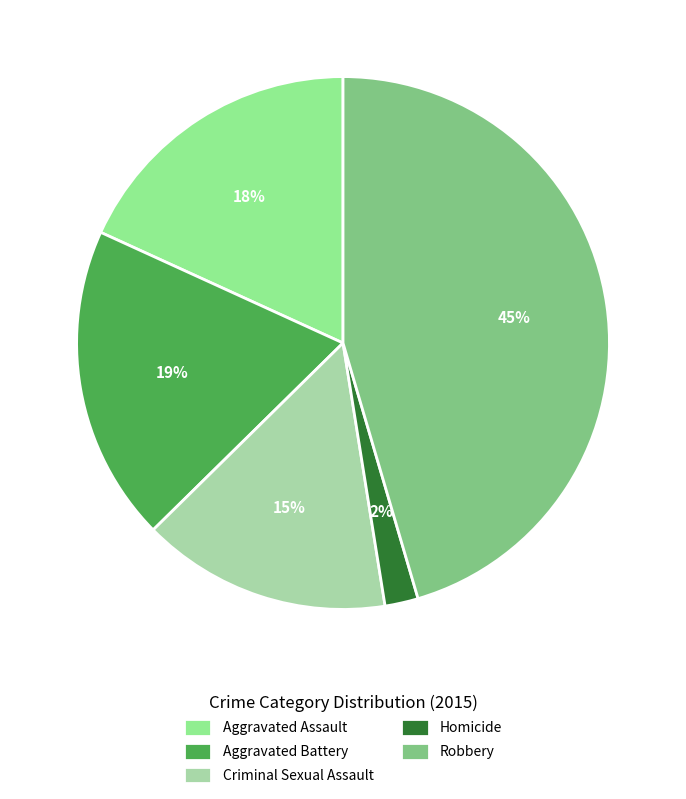

Between Aggravated Battery and Robbery, which is larger?

Robbery